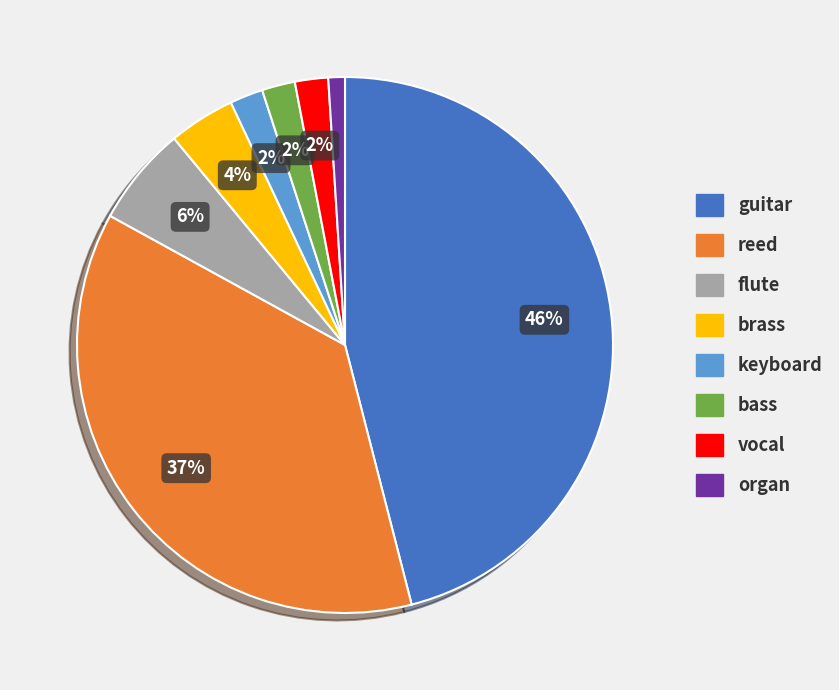

Which category has the smallest portion of the pie?

organ